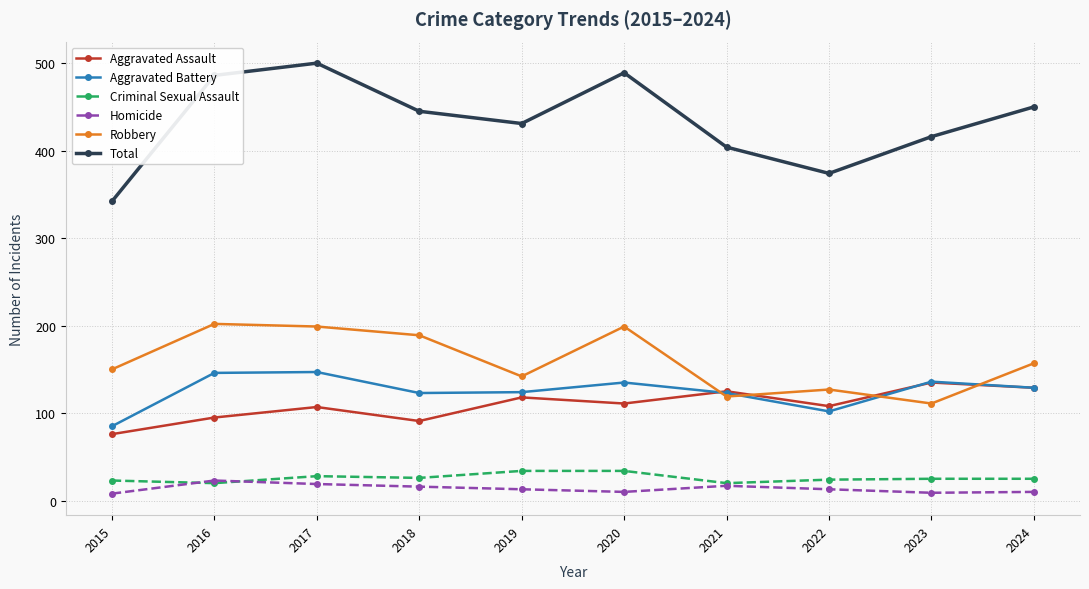

Is this an area chart (filled region under the line)?

No